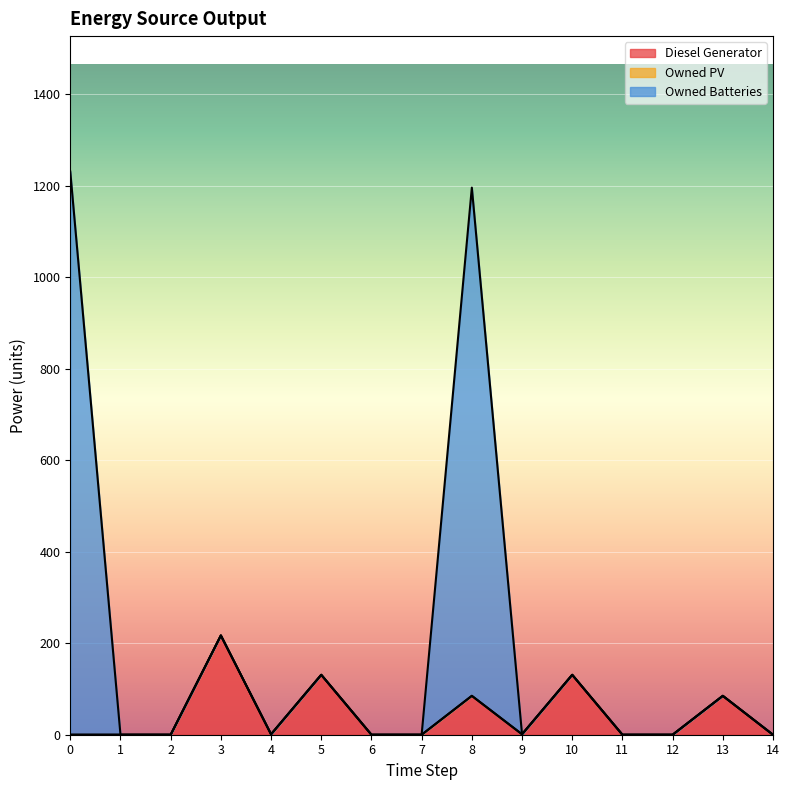

At how many categories does at least one series exceed 1175?

2